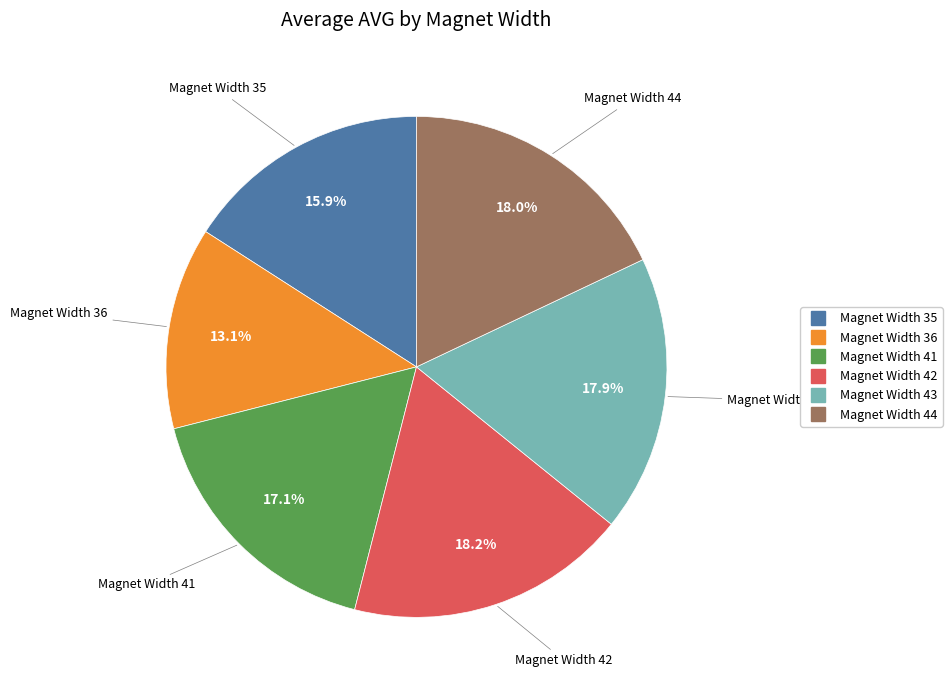

Is there a majority slice in this chart?

No